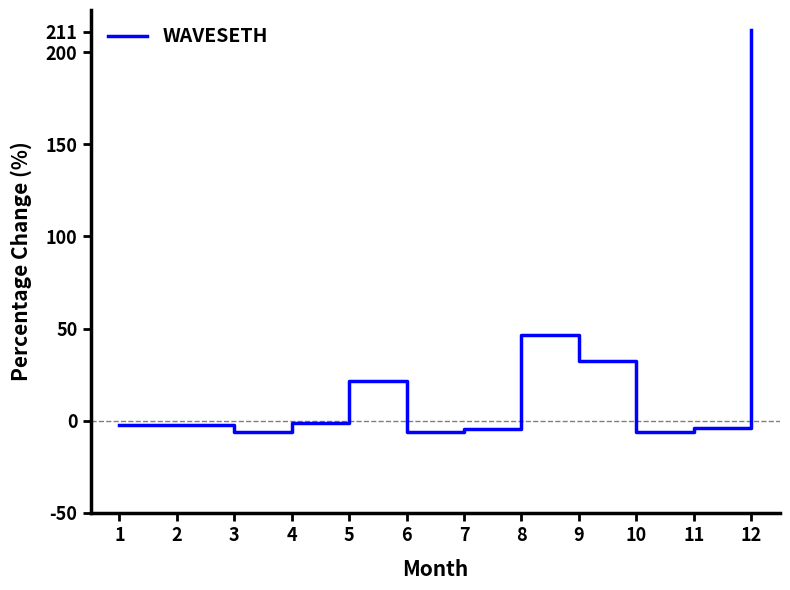

What is the change in value from 6 to 9?

+38.4